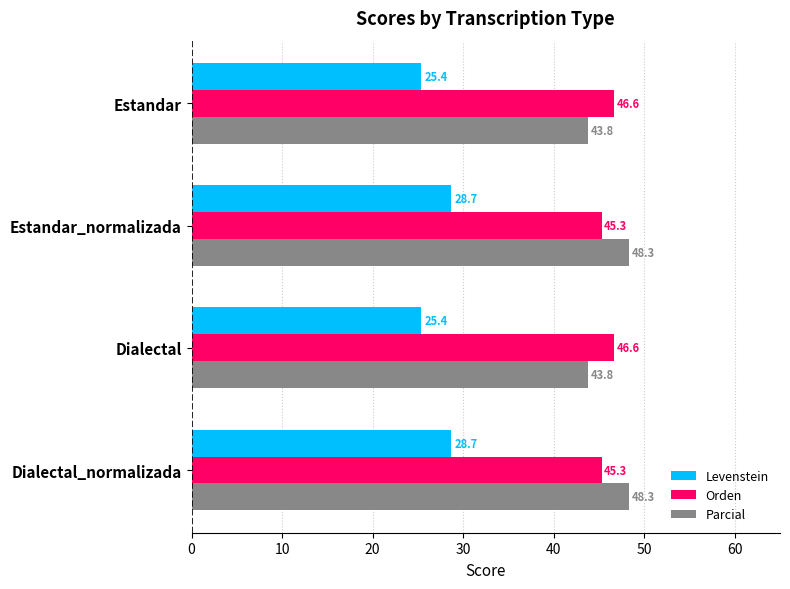

What is the sum of all Orden values?

183.8